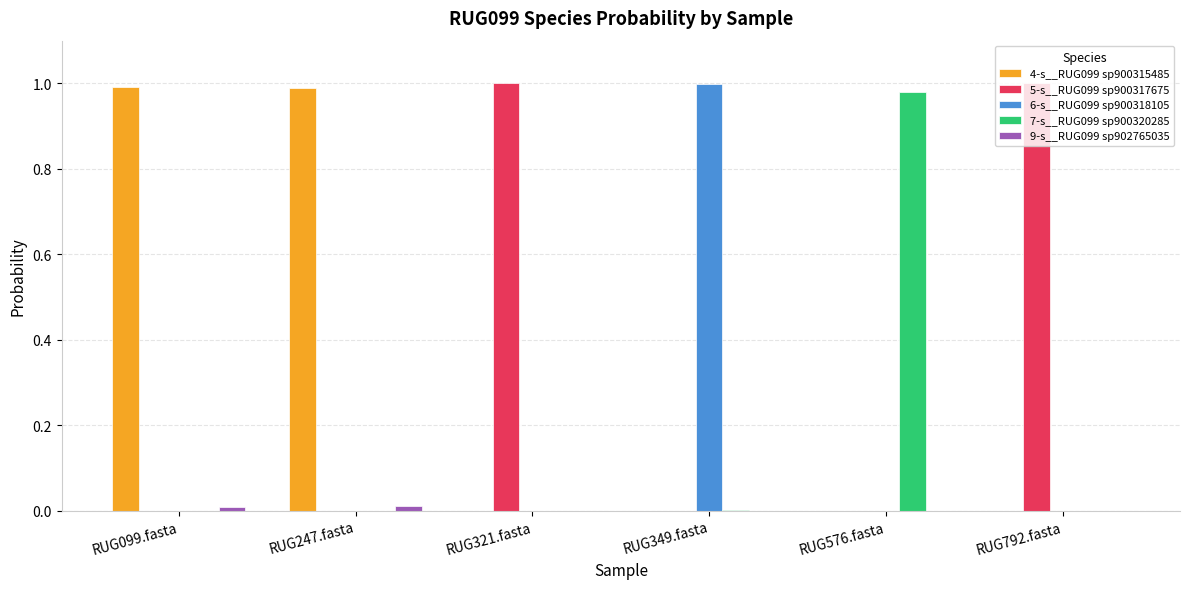

What is the sum of all 5-s__RUG099 sp900317675 values?

2.0